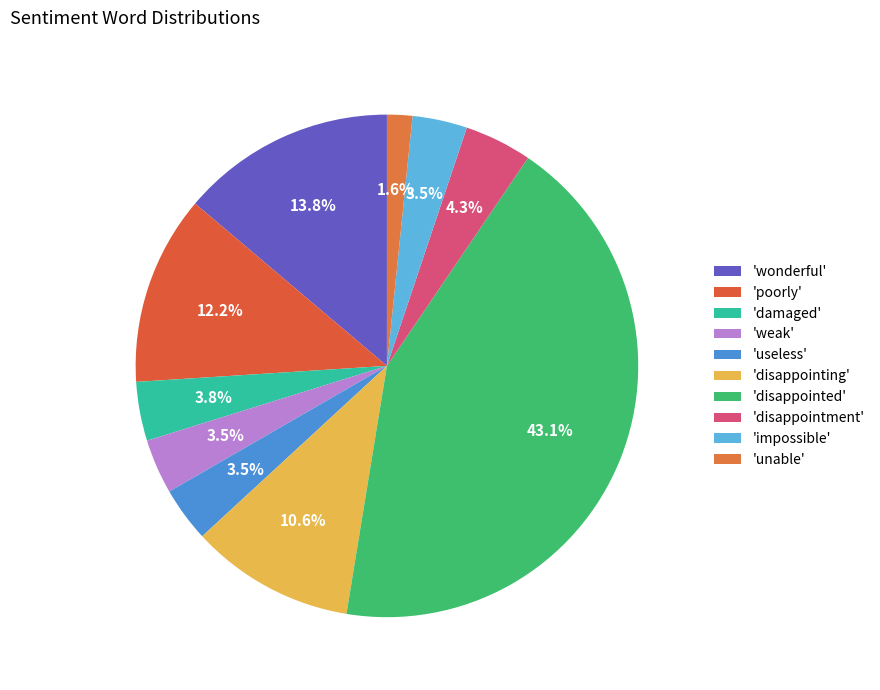

How many slices are in this pie chart?

10